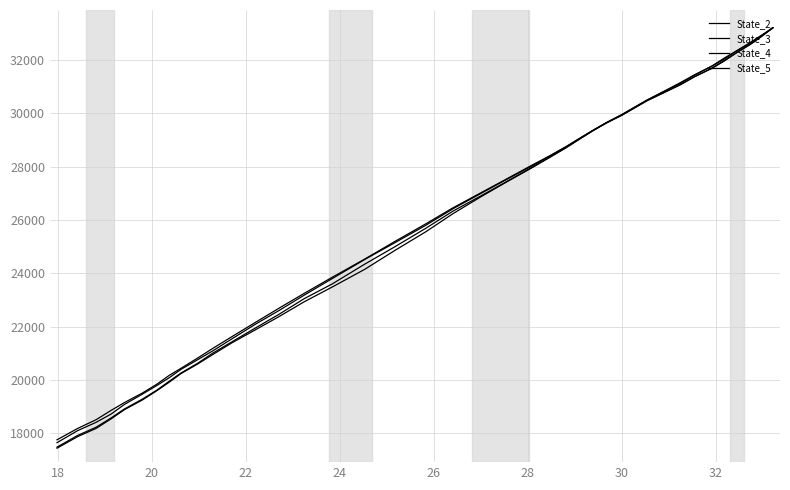

Rank the series by their maximum value, from highest to lowest.

State_4, State_2, State_5, State_3